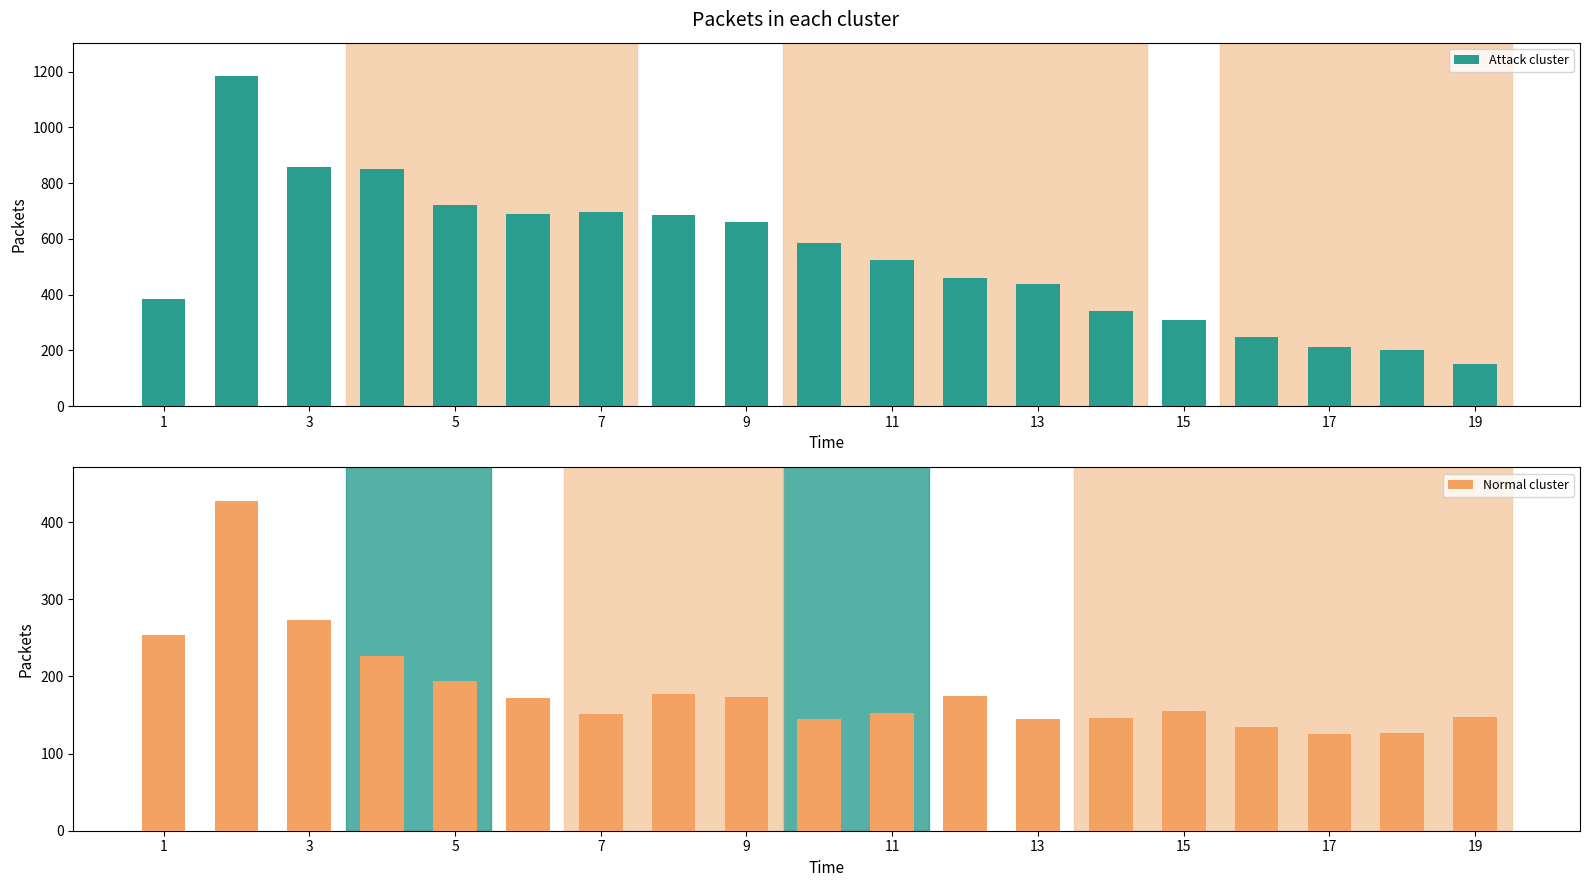

What is the sum of the Attack cluster values at 1 and 13?

823